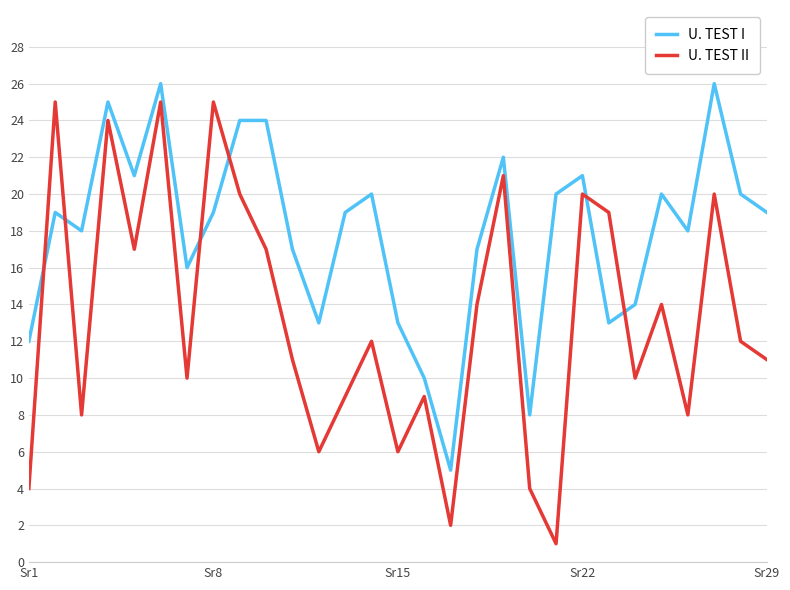

How many times do U. TEST II and U. TEST I cross each other?

6